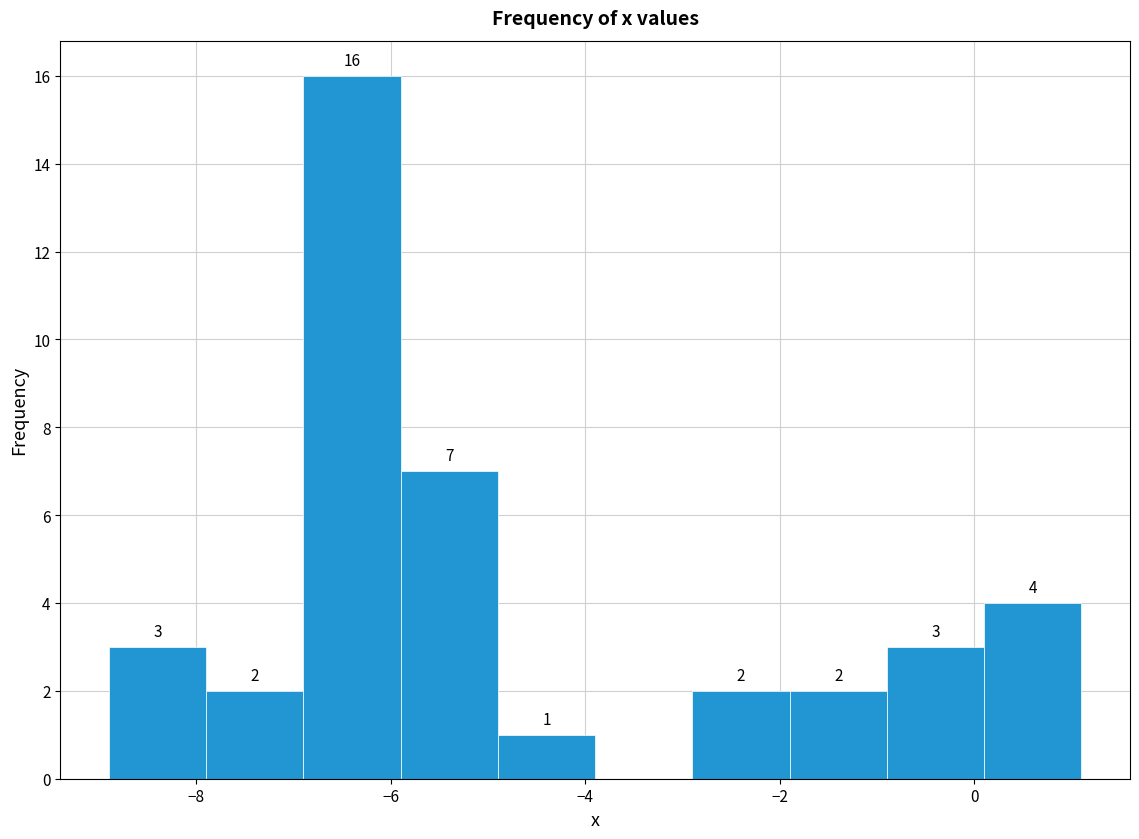

Which range on the x-axis has the tallest bar?

-6.9 to -5.9